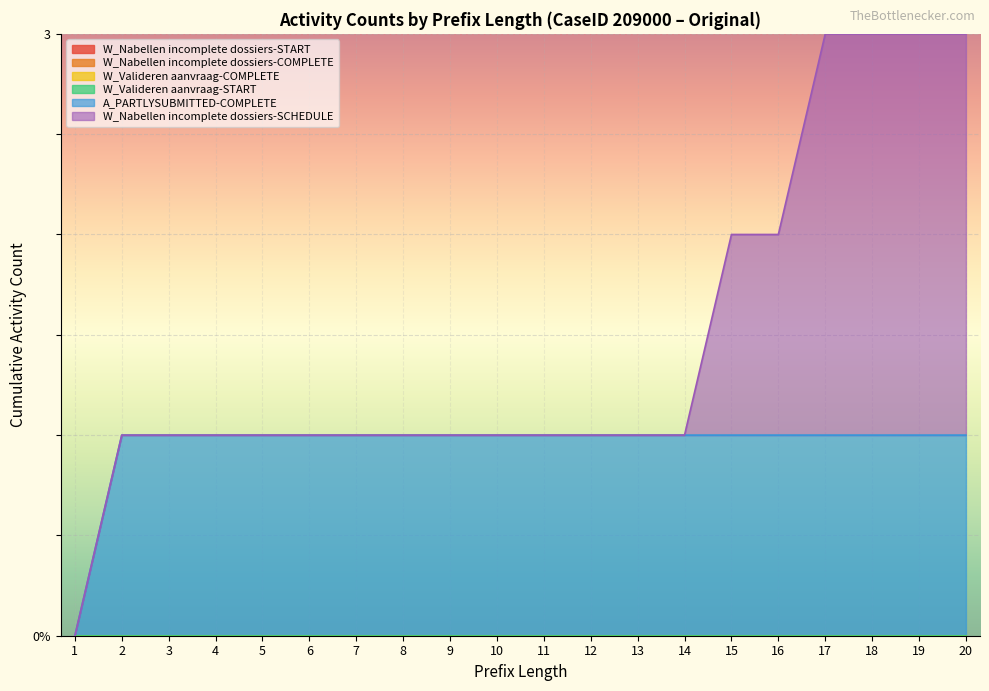

Is the value of W_Nabellen incomplete dossiers-SCHEDULE at 10 greater than the value of W_Nabellen incomplete dossiers-START at 6?

No